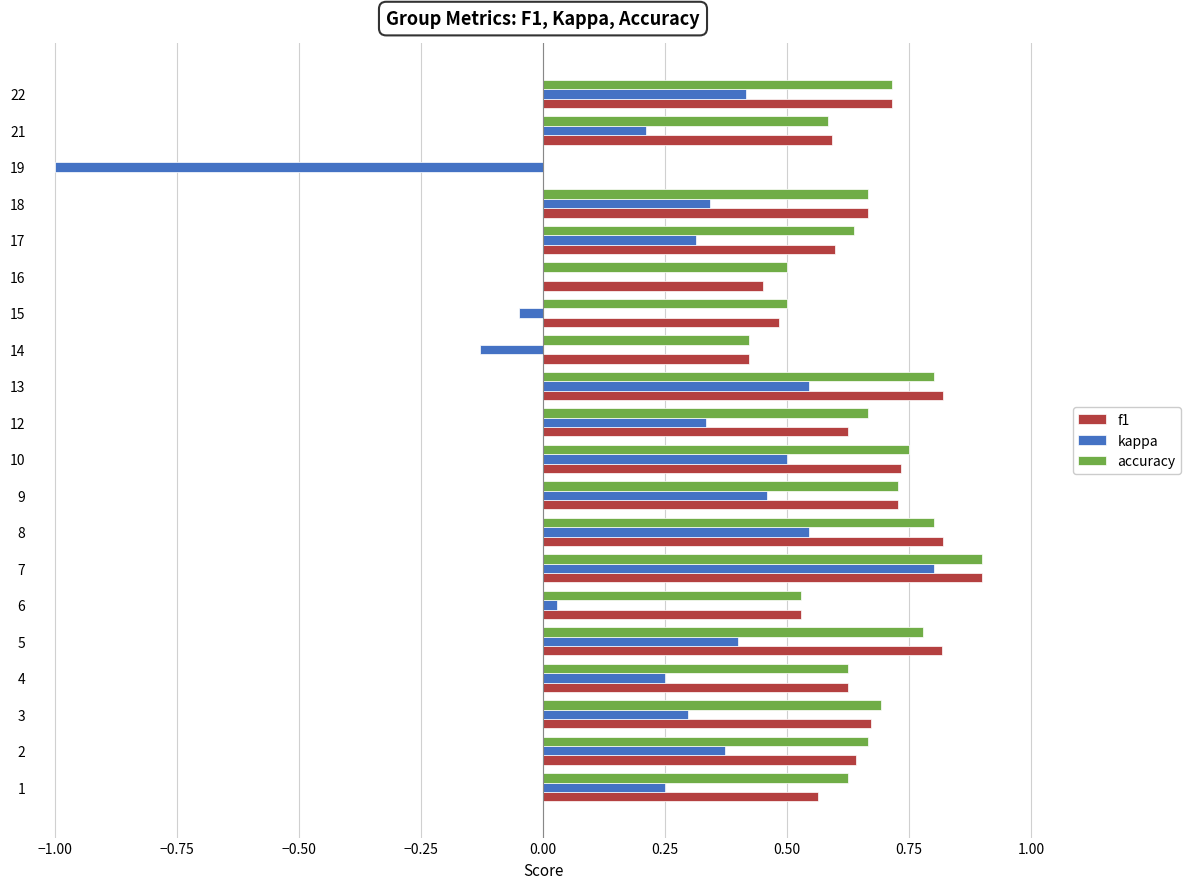

The f1 series shows 1.1 at 18. True or false?

False